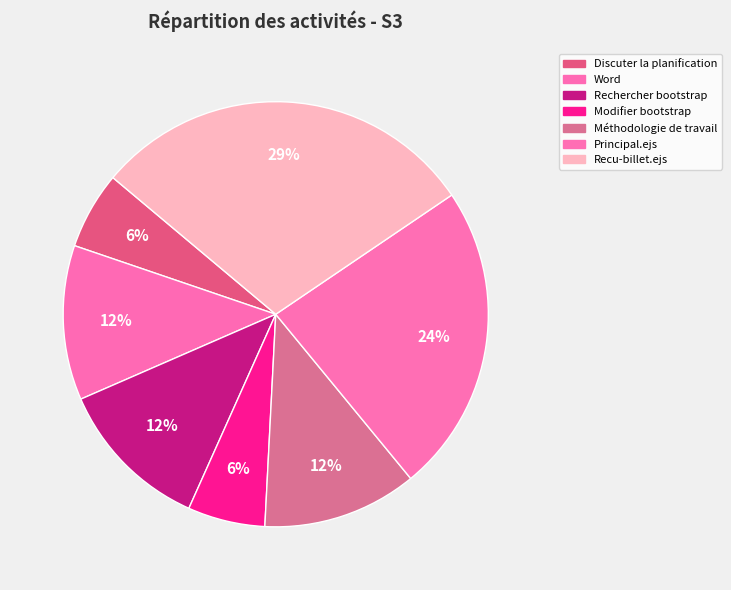

How many segments does this pie chart have?

7